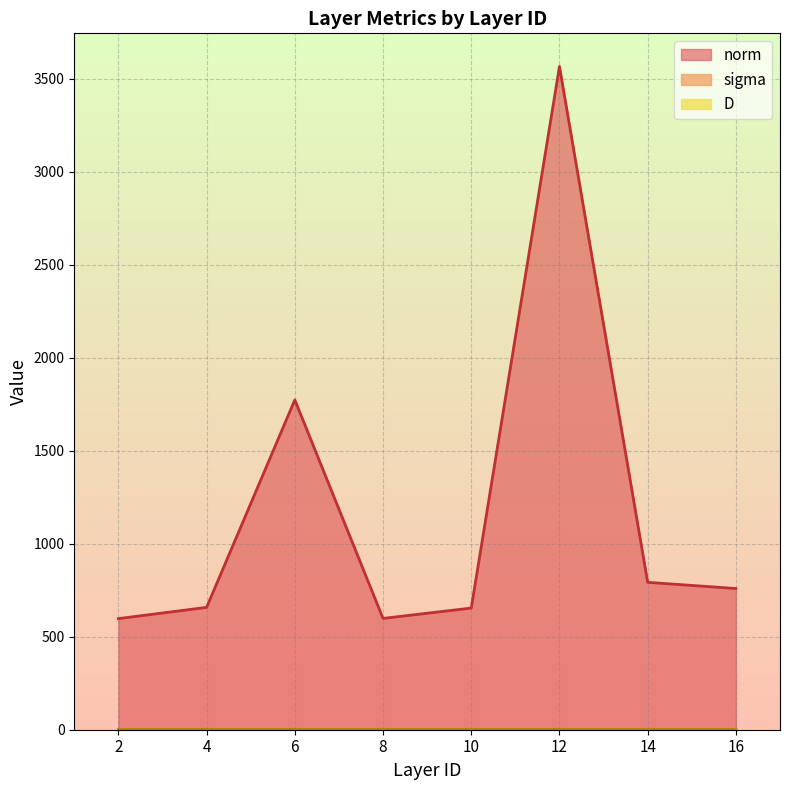

How many values in the norm series exceed 759?

4